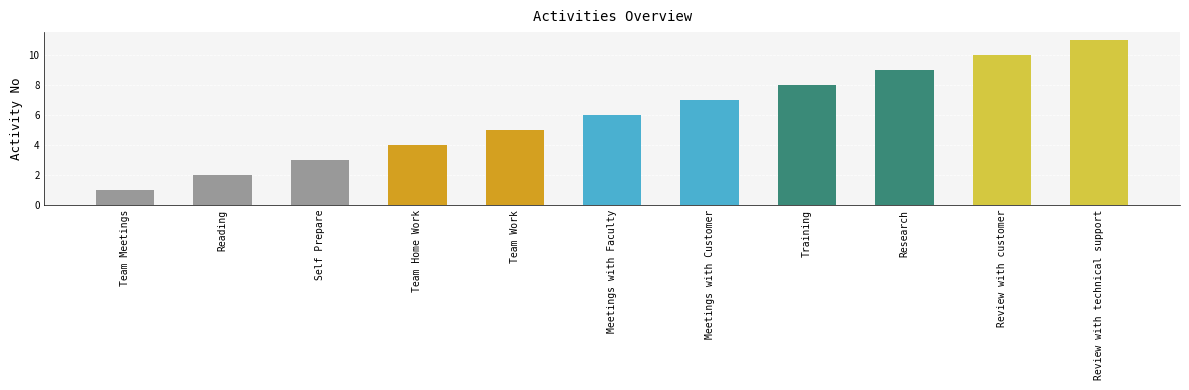

Rank the categories by value from lowest to highest.

Team Meetings, Reading, Self Prepare, Team Home Work, Team Work, Meetings with Faculty, Meetings with Customer, Training, Research, Review with customer, Review with technical support